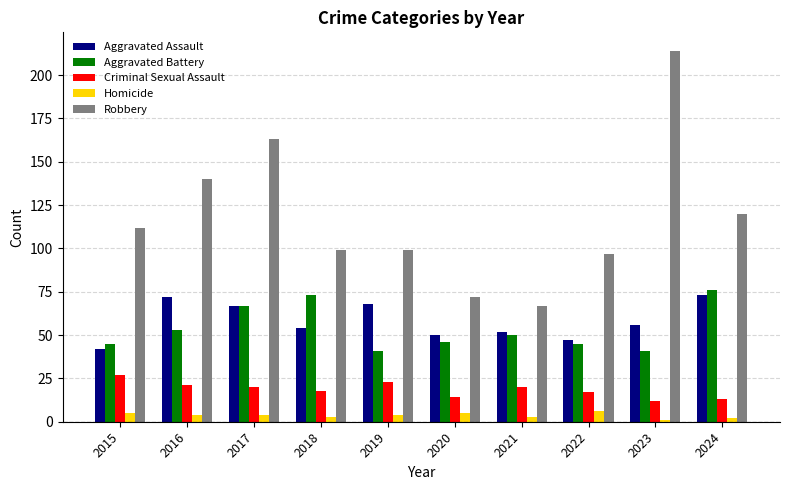

What is the value of the Homicide bar at the 4th from the left?

3